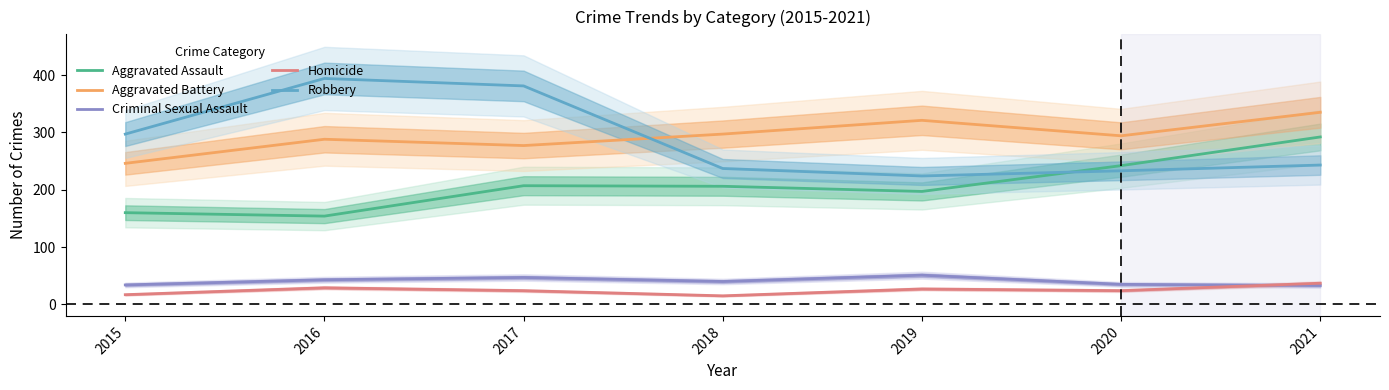

Where do Robbery and Aggravated Assault first cross each other?

2019 and 2020